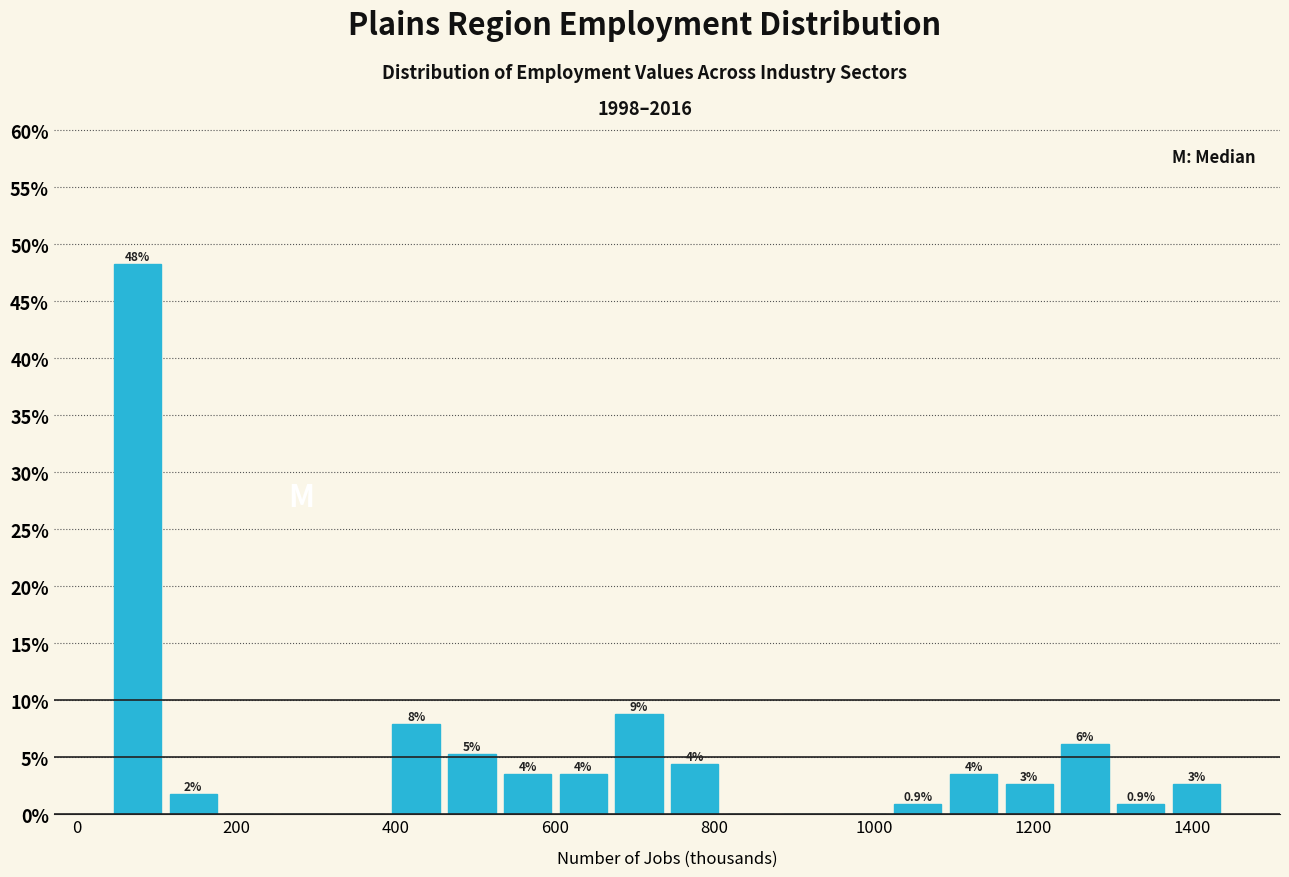

Read against the x-axis, roughly where is the centre of the tallest bar?

80